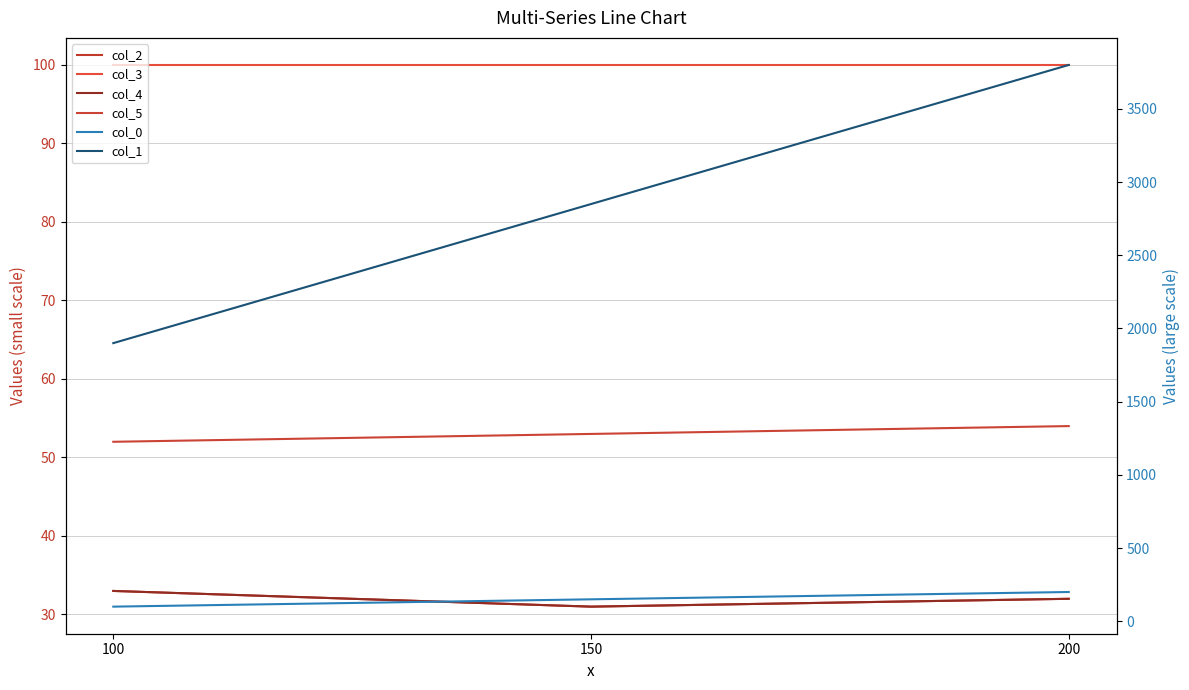

Rank the series by their maximum value, from highest to lowest.

col_1, col_0, col_3, col_5, col_2, col_4